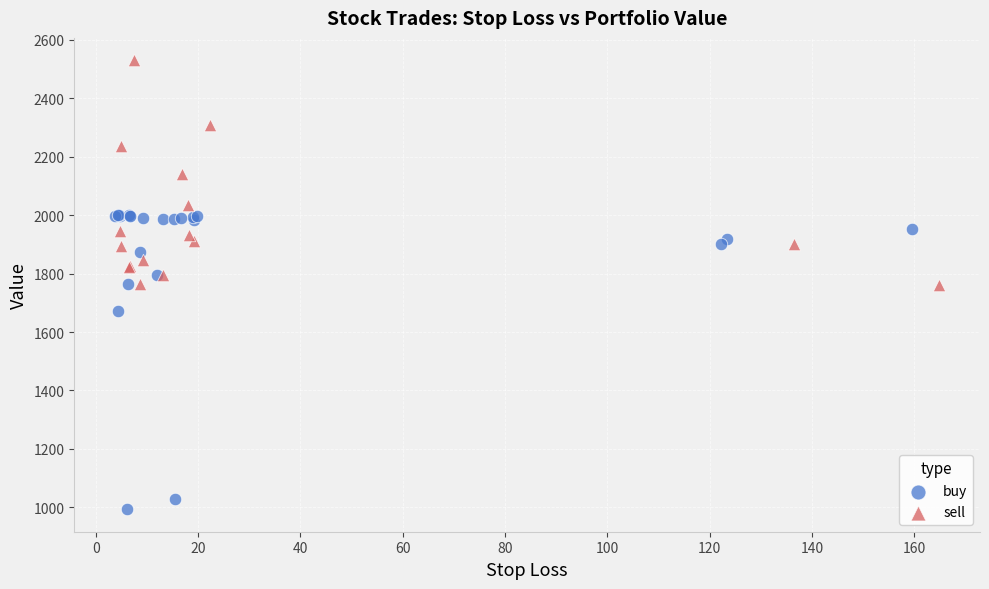

What are all the series names shown in the legend?

buy, sell